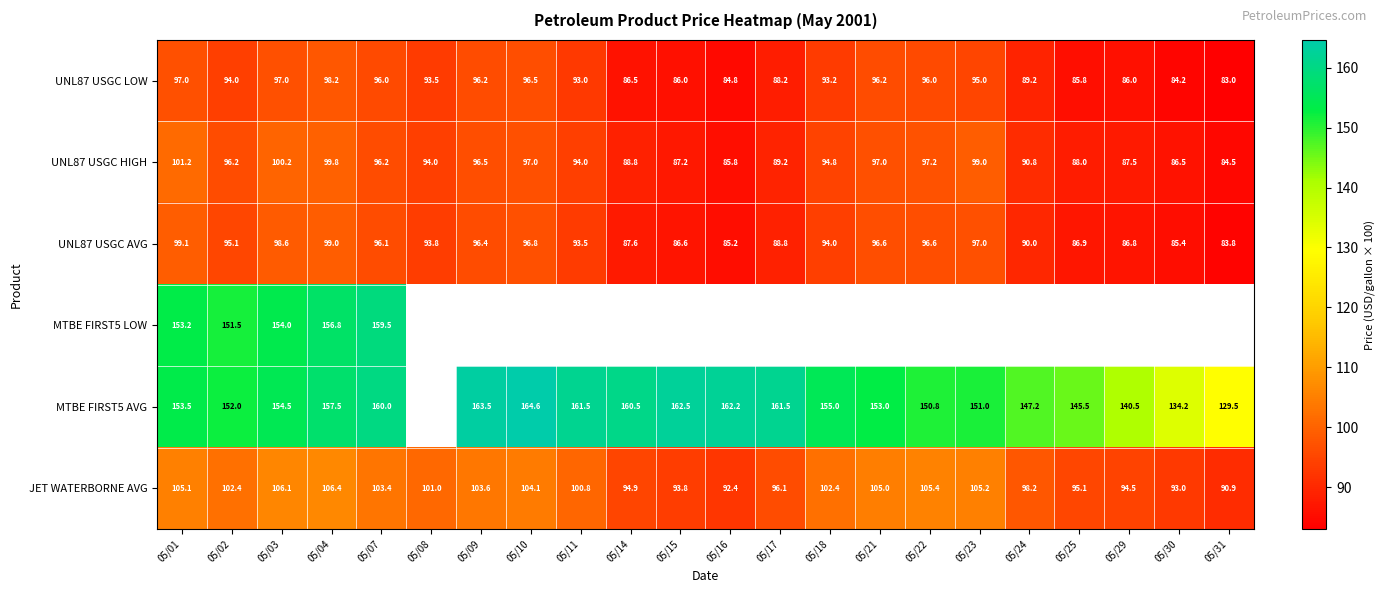

What is the spread (max minus min) of values at 05/23?

56.0